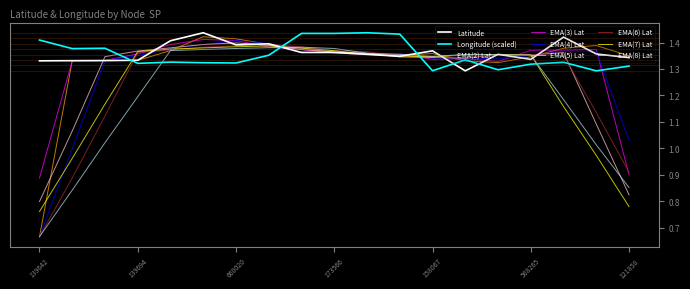

Which series has the largest range (max minus min)?

EMA(2) Lat